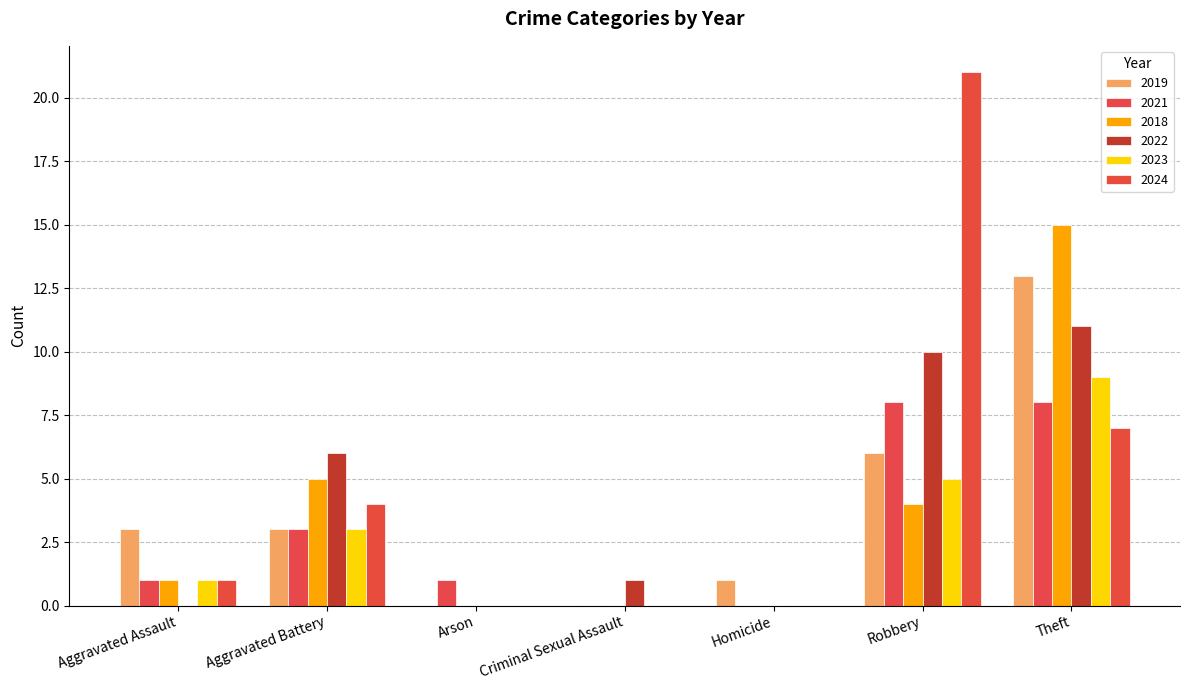

Rank the categories by 2018 value from lowest to highest.

Arson, Criminal Sexual Assault, Homicide, Aggravated Assault, Robbery, Aggravated Battery, Theft